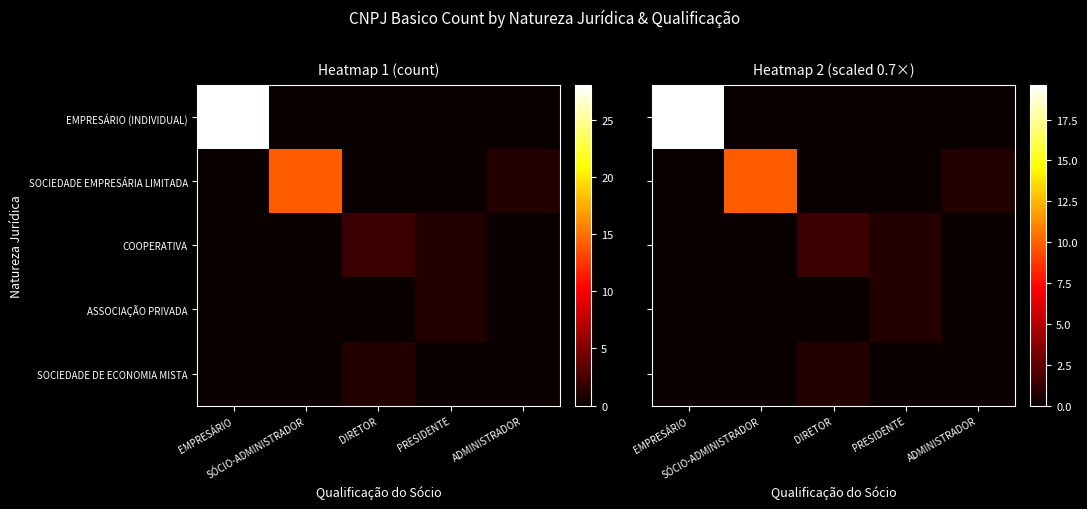

Rank the series at DIRETOR from highest to lowest value.

COOPERATIVA, SOCIEDADE DE ECONOMIA MISTA, EMPRESÁRIO (INDIVIDUAL), SOCIEDADE EMPRESÁRIA LIMITADA, ASSOCIAÇÃO PRIVADA